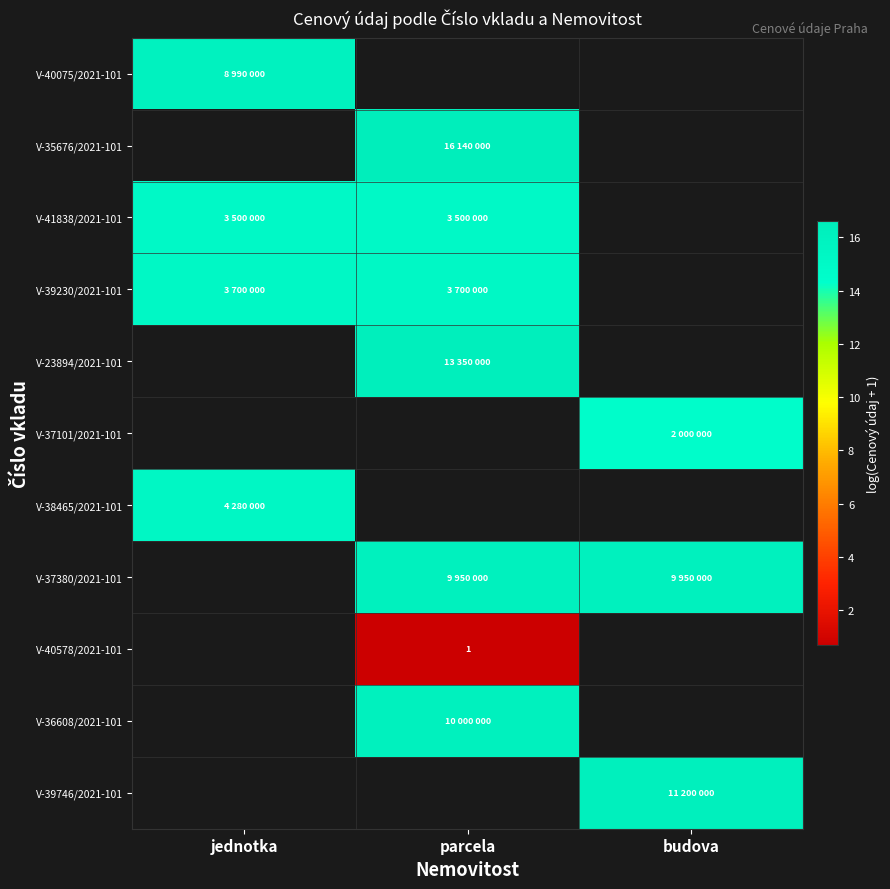

Rank the categories by V-23894/2021-101 value from highest to lowest.

jednotka, parcela, budova